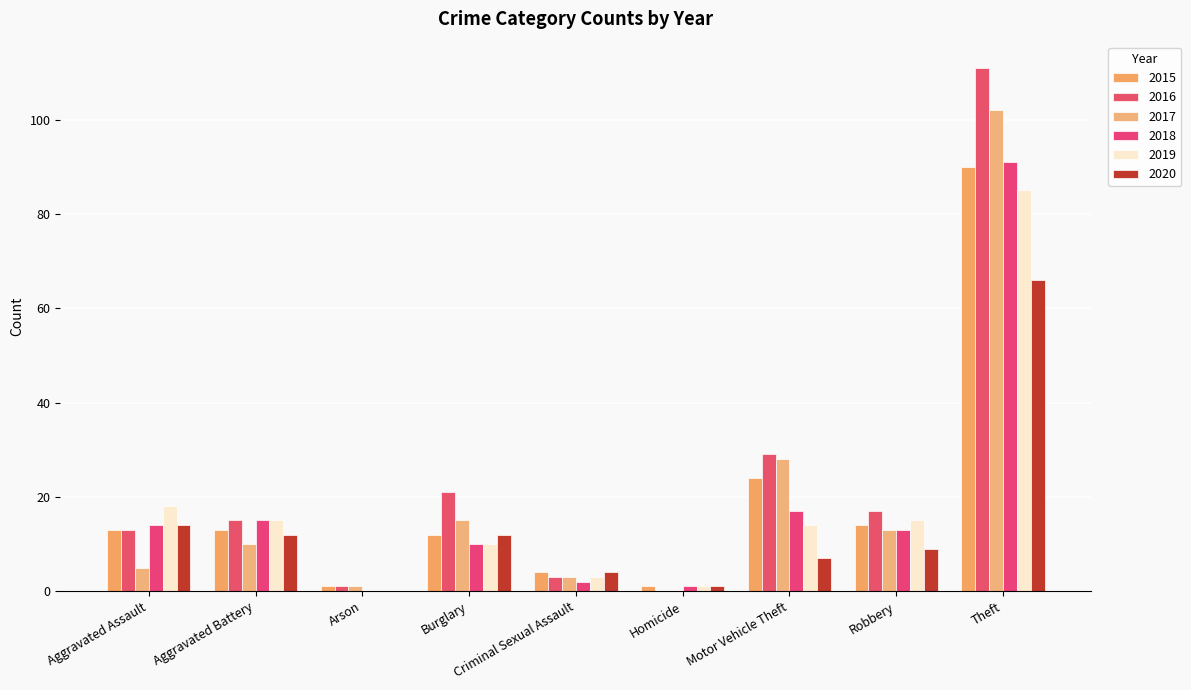

What is the sum of the 2017 values at Arson and Robbery?

14